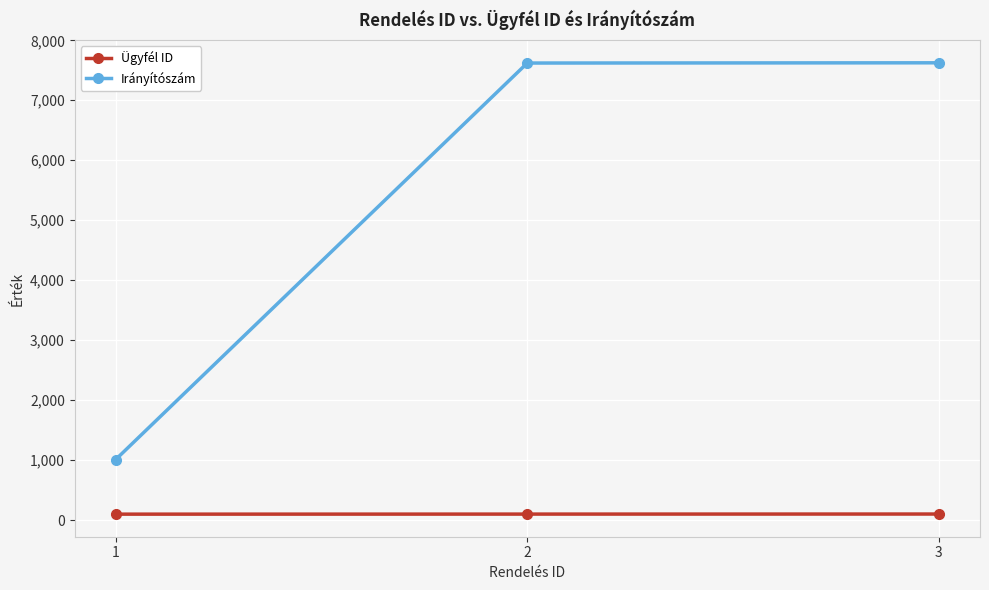

What are all the series names shown in the legend?

Ügyfél ID, Irányítószám